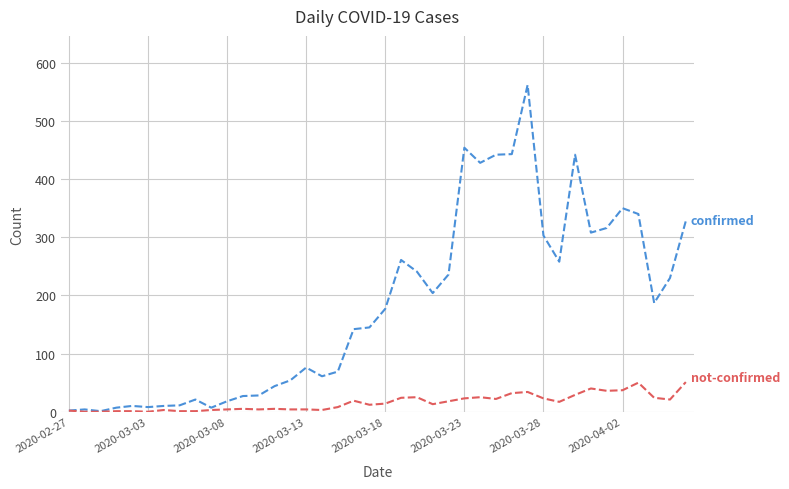

What is the maximum value shown in the chart?

562